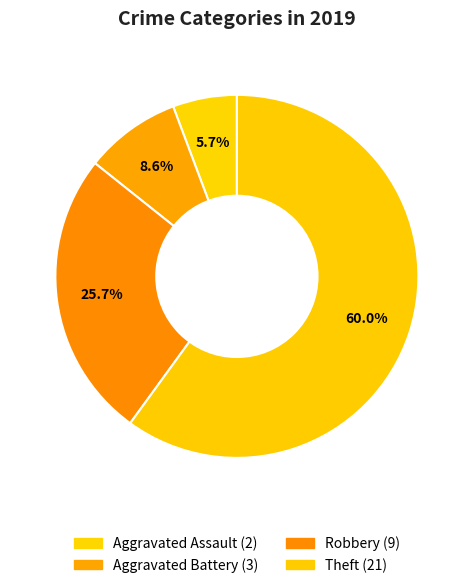

Is there a majority slice in this chart?

Yes